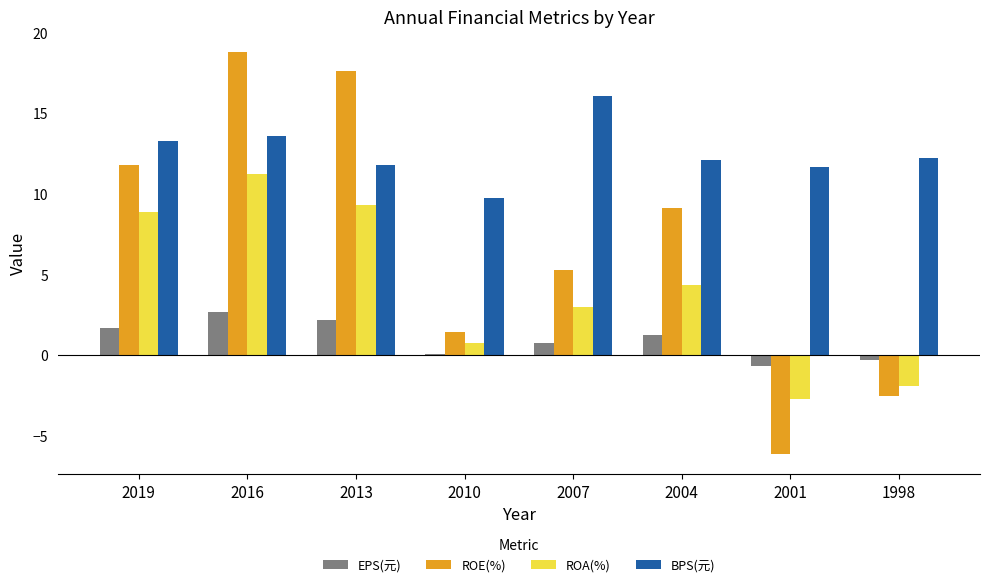

Is the value of ROE(%) at 2001 greater than the value of EPS(元) at 2001?

No